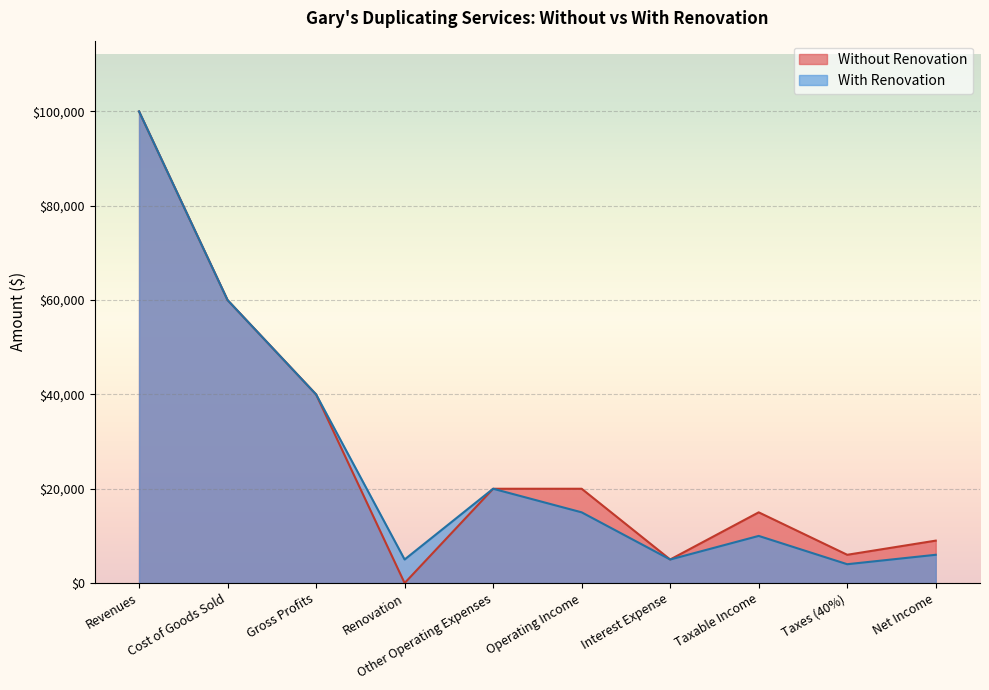

List the series in order of their overall mean, lowest first.

With Renovation, Without Renovation